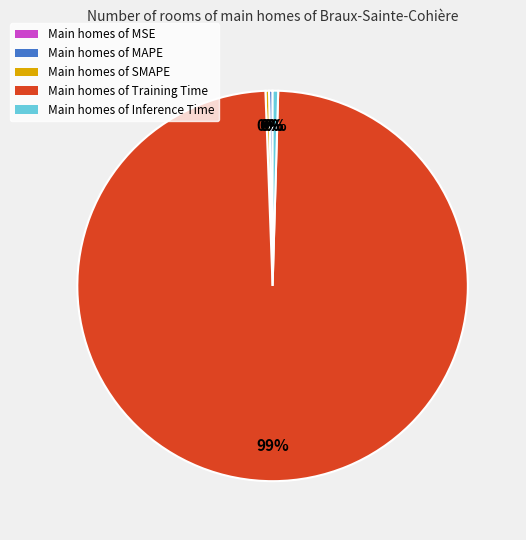

To the nearest percent, what is the average slice percentage?

20%